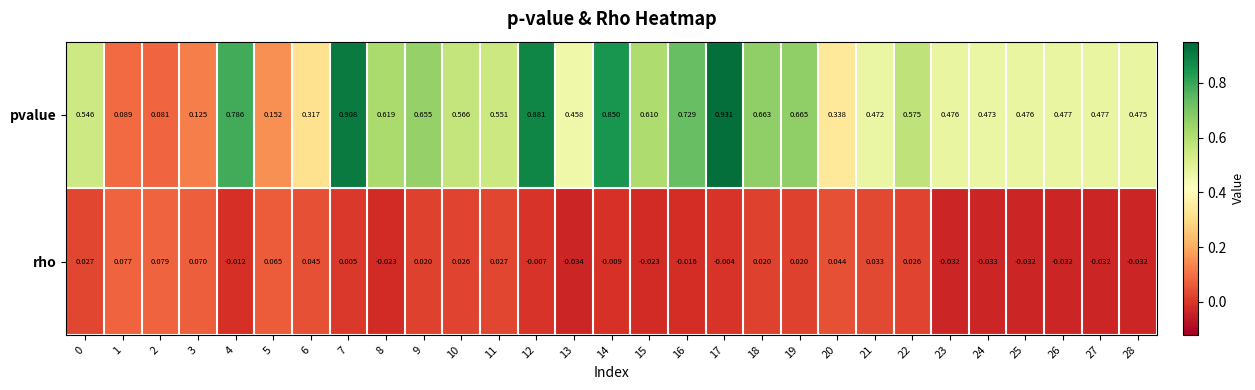

Is the value of pvalue at 22 greater than the value of rho at 14?

Yes